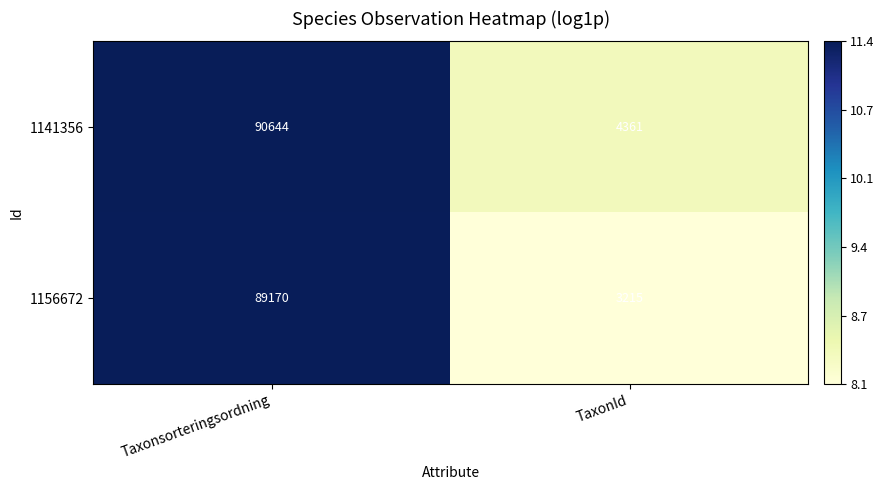

Where is 1141356 nearest to the value 47502?

TaxonId